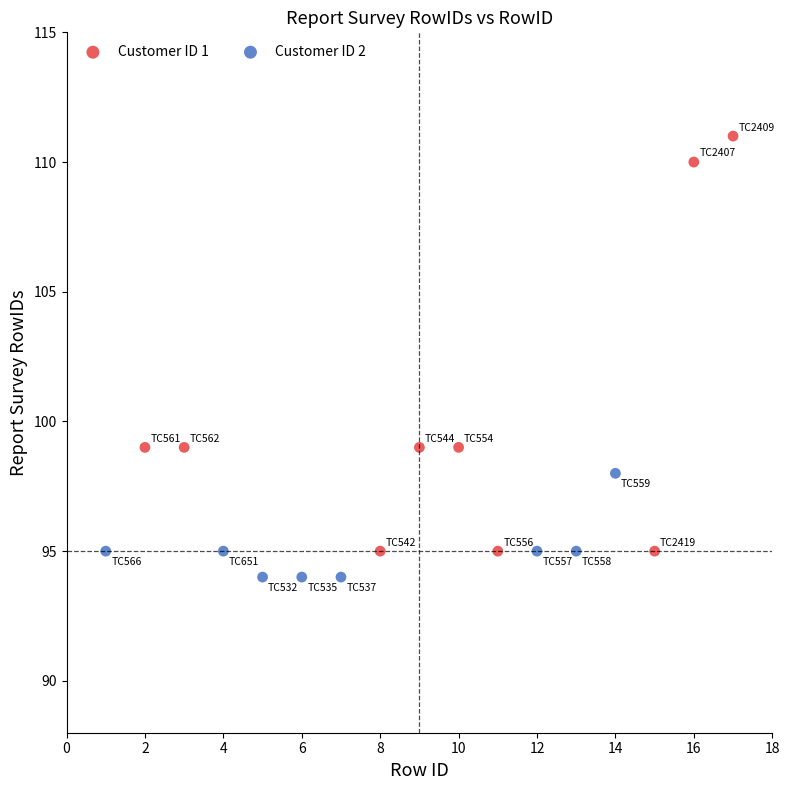

Which series has the widest spread of Y values?

Customer ID 1